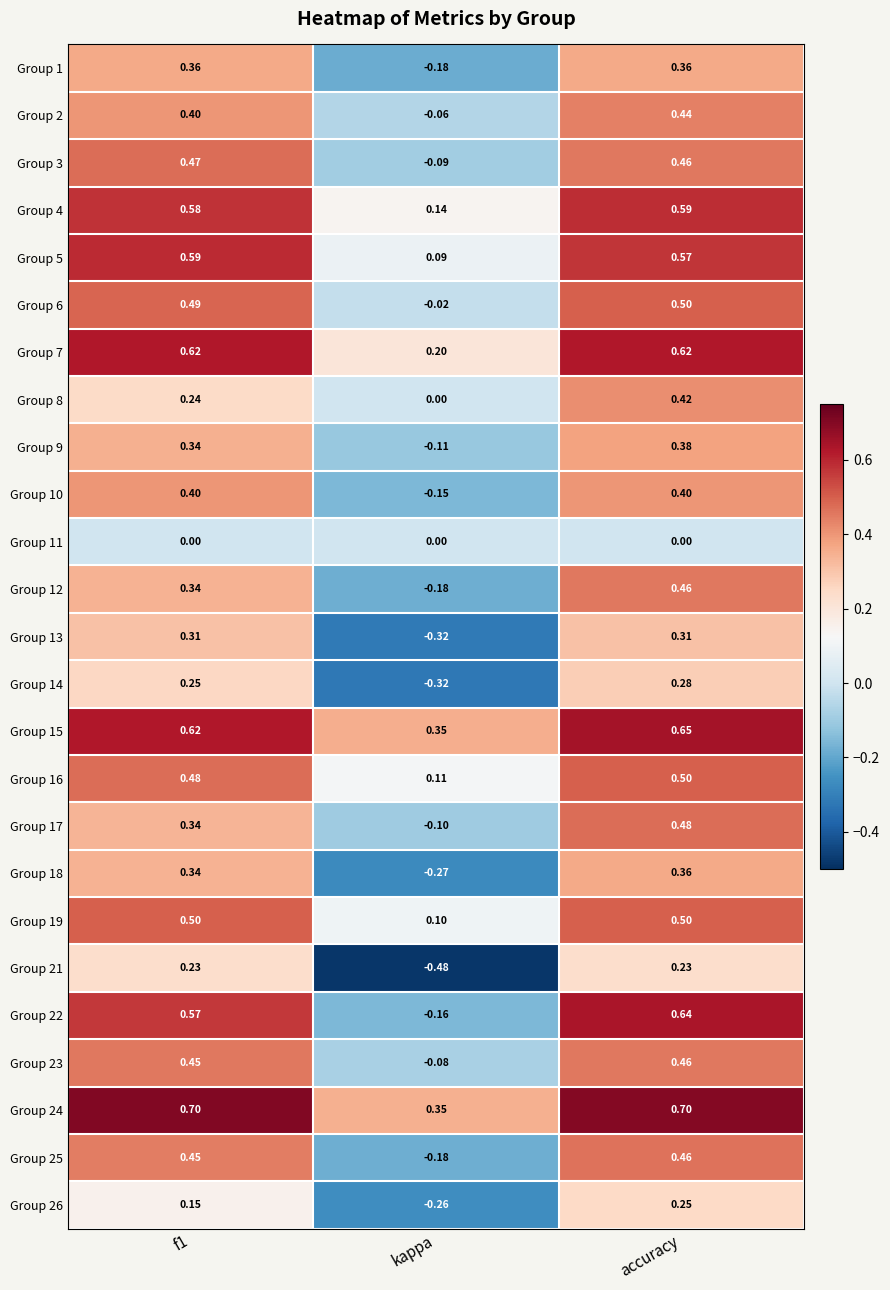

Is the value of Group 15 at accuracy greater than the value of Group 5 at kappa?

Yes